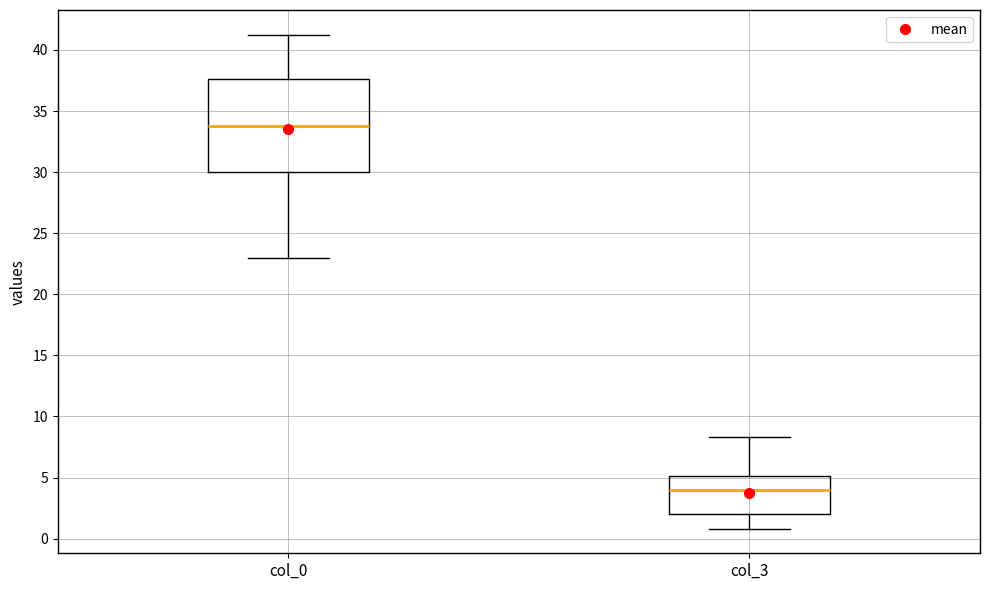

Reading left to right, read every box against the y-axis: the position of its median line, the range the box covers, and the ends of its whiskers. The values are not printed on the chart, so give them approximately, as read against the axis.

col_0: median 34.0, box 30.0 to 37.5, whiskers 23.0 to 41.5
col_3: median 4.0, box 2.0 to 5.0, whiskers 1.0 to 8.5